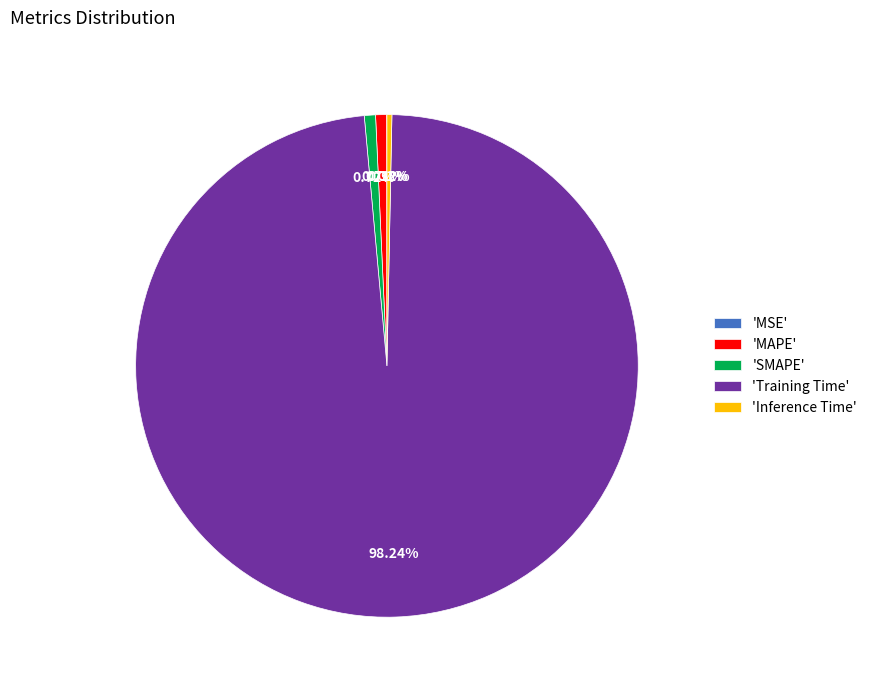

Does any single category account for the majority?

Yes